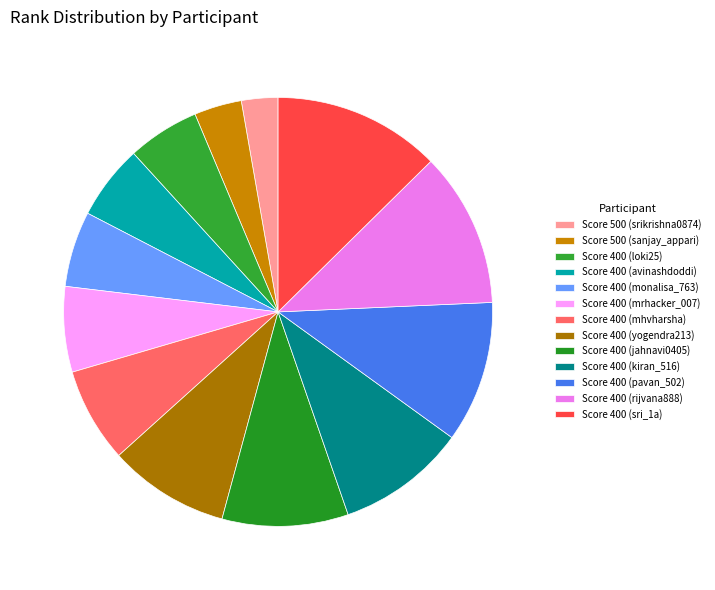

Which category has the smallest portion of the pie?

Score 500 (srikrishna0874)